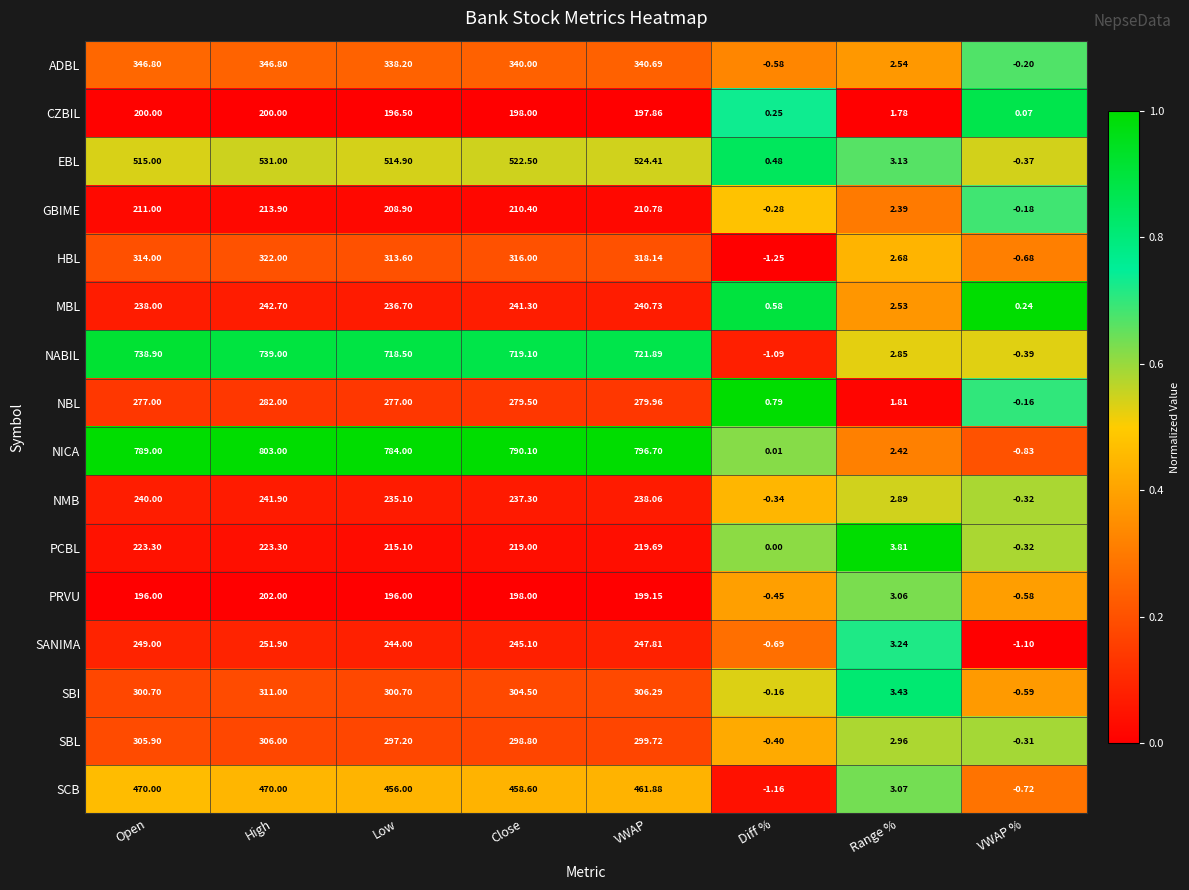

At how many categories does at least one series exceed 0?

8